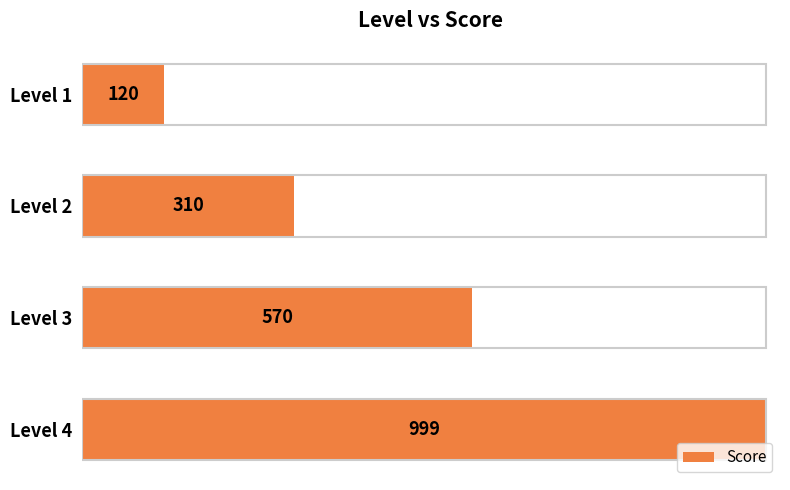

List the labels in order of value, smallest first.

Level 1, Level 2, Level 3, Level 4